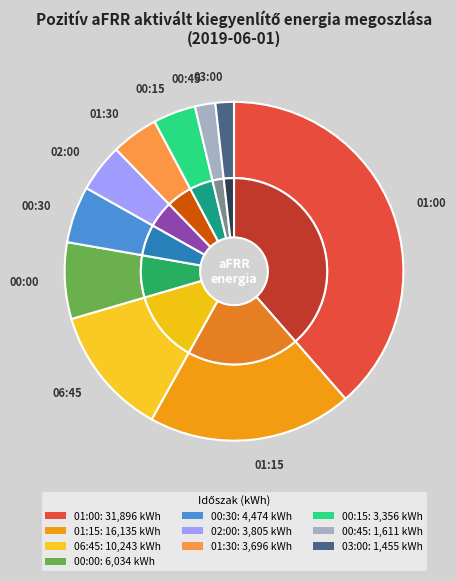

Does any single category account for the majority?

No